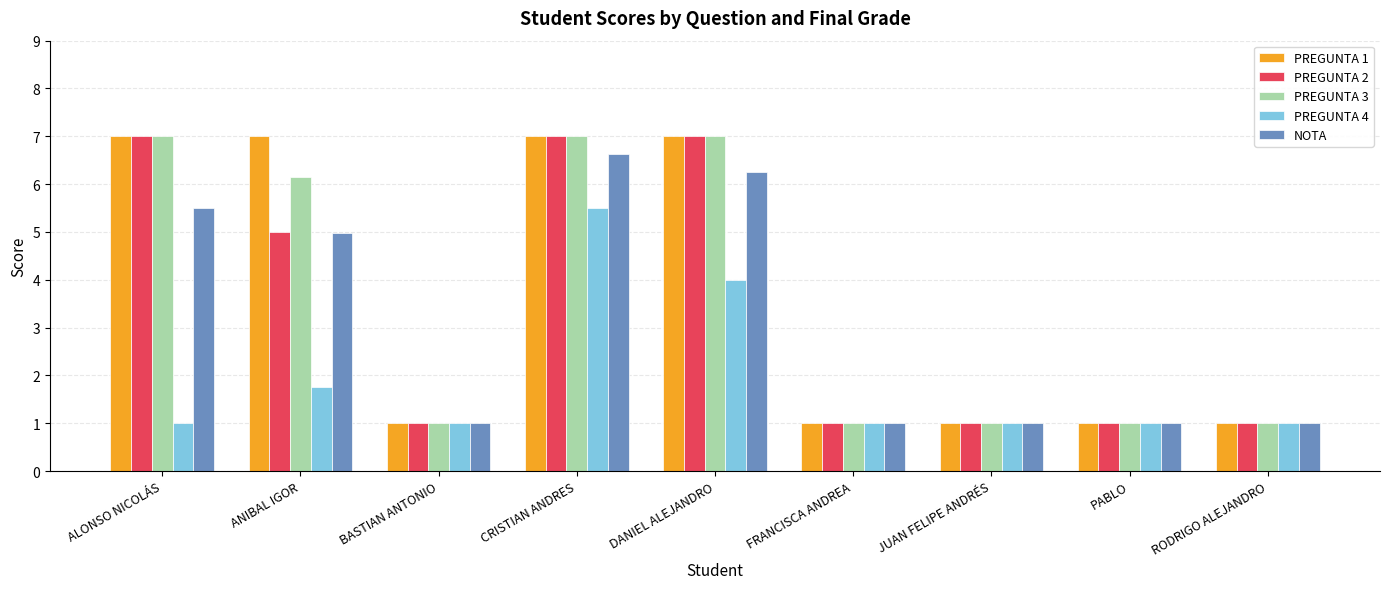

What is the minimum value for PREGUNTA 3?

1.0